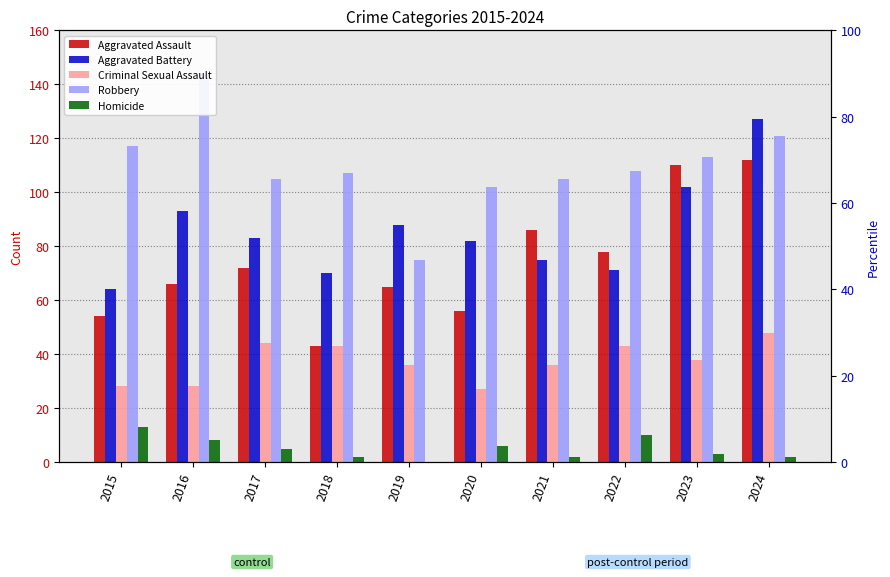

Is the value of Aggravated Assault at 2022 greater than the value of Aggravated Battery at 2021?

Yes